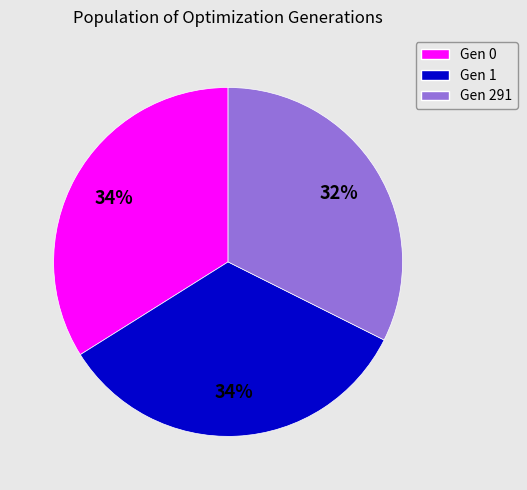

Which category has the smallest portion of the pie?

Gen 291